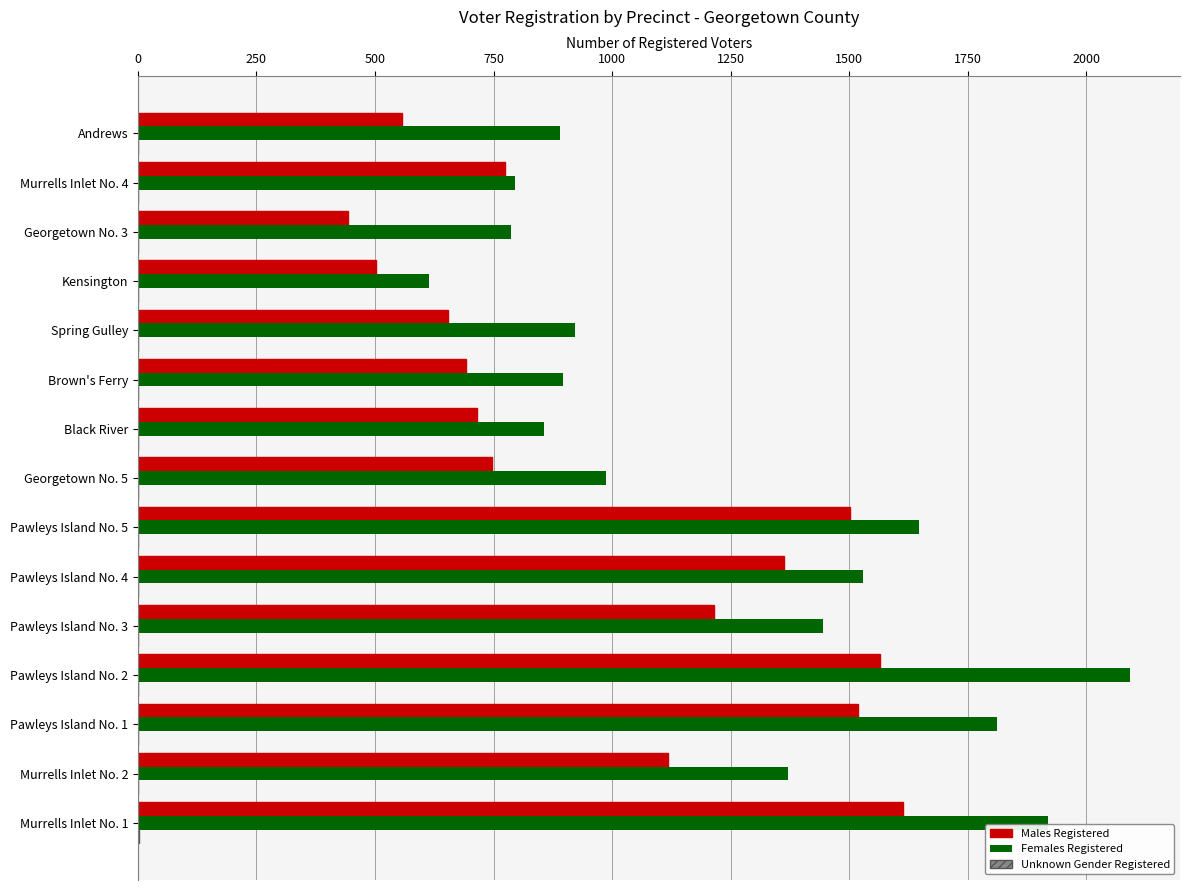

Is the value of Females Registered at Kensington greater than the value of Males Registered at Brown's Ferry?

No